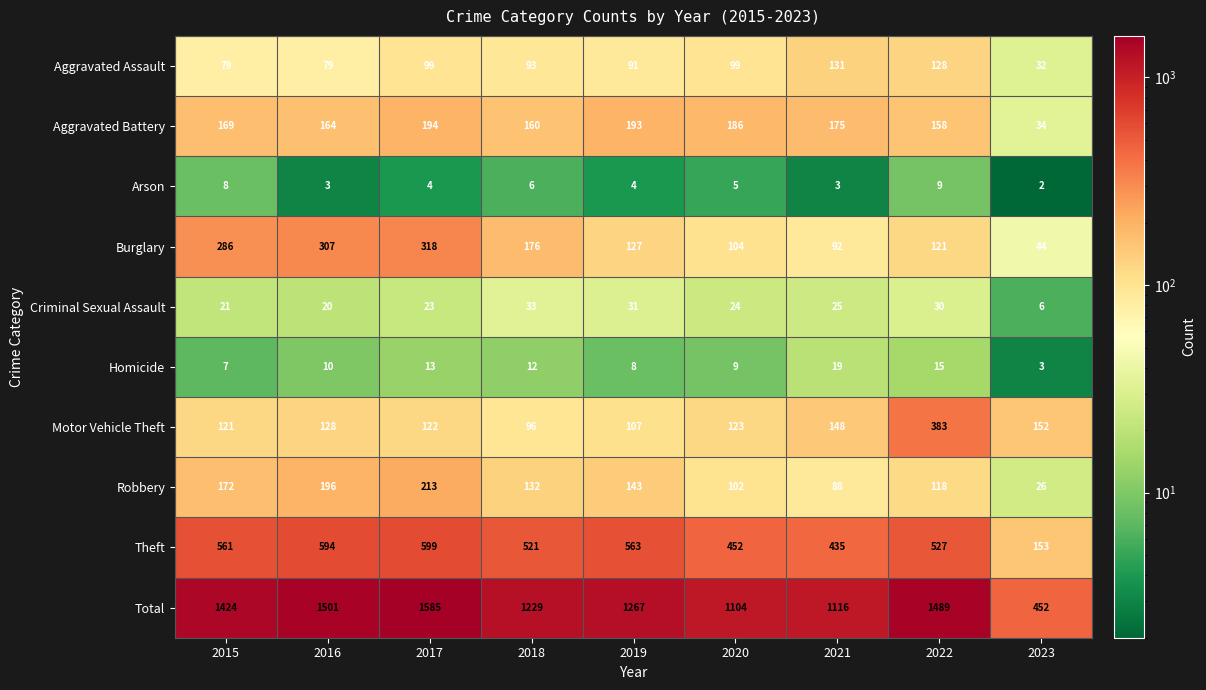

At which label does Criminal Sexual Assault first exceed 24?

2018